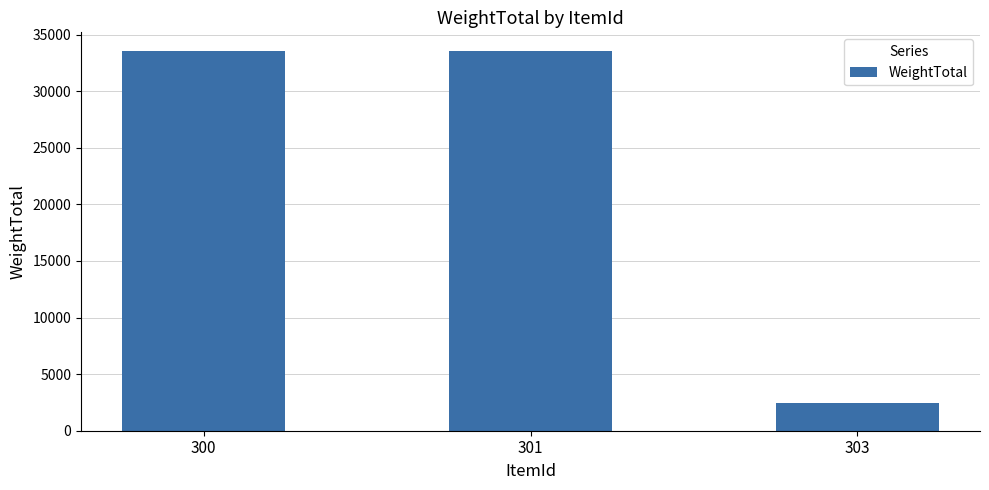

What is the value of the 1st bar from the left?

33517